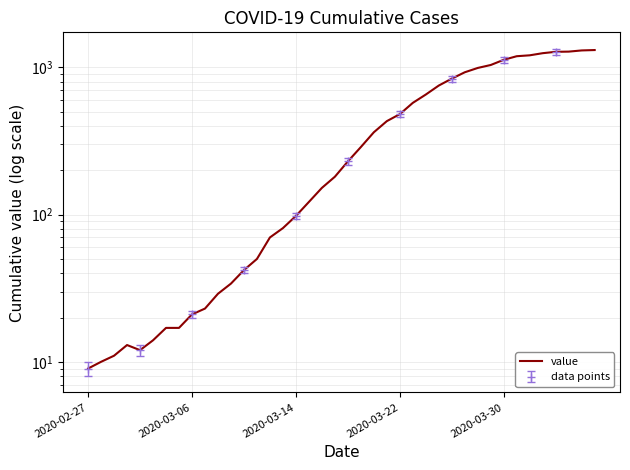

At which category does the chart reach its minimum across all series?

2020-02-27